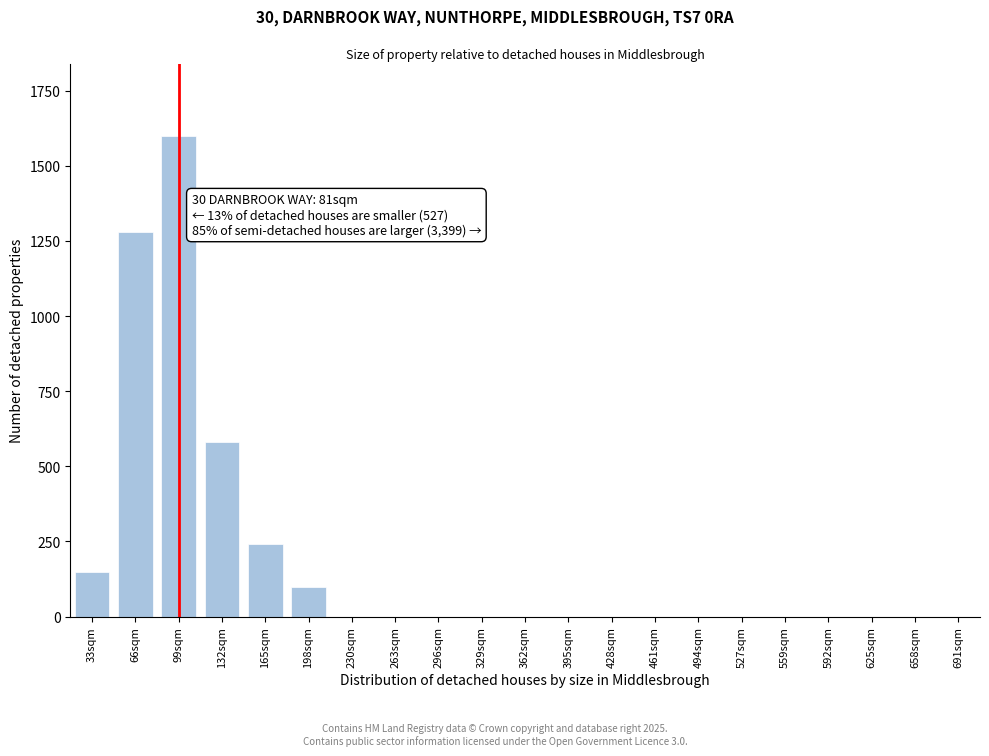

Reading right to left, what are all the values shown in this chart?

691sqm=0	658sqm=0	625sqm=0	592sqm=0	559sqm=0	527sqm=0	494sqm=0	461sqm=0	428sqm=0	395sqm=0	362sqm=0	329sqm=0	296sqm=0	263sqm=0	230sqm=0	198sqm=100	165sqm=240	132sqm=580	99sqm=1600	66sqm=1280	33sqm=150